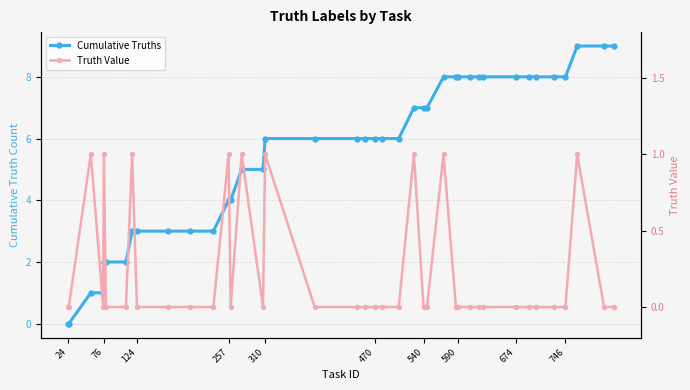

True or false: Truth Value and Cumulative Truths cross at least once.

False